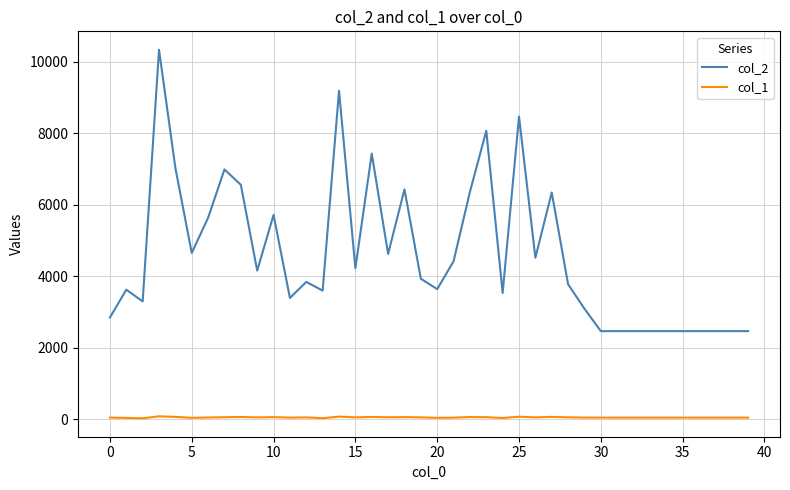

What is the greatest value displayed?

10338